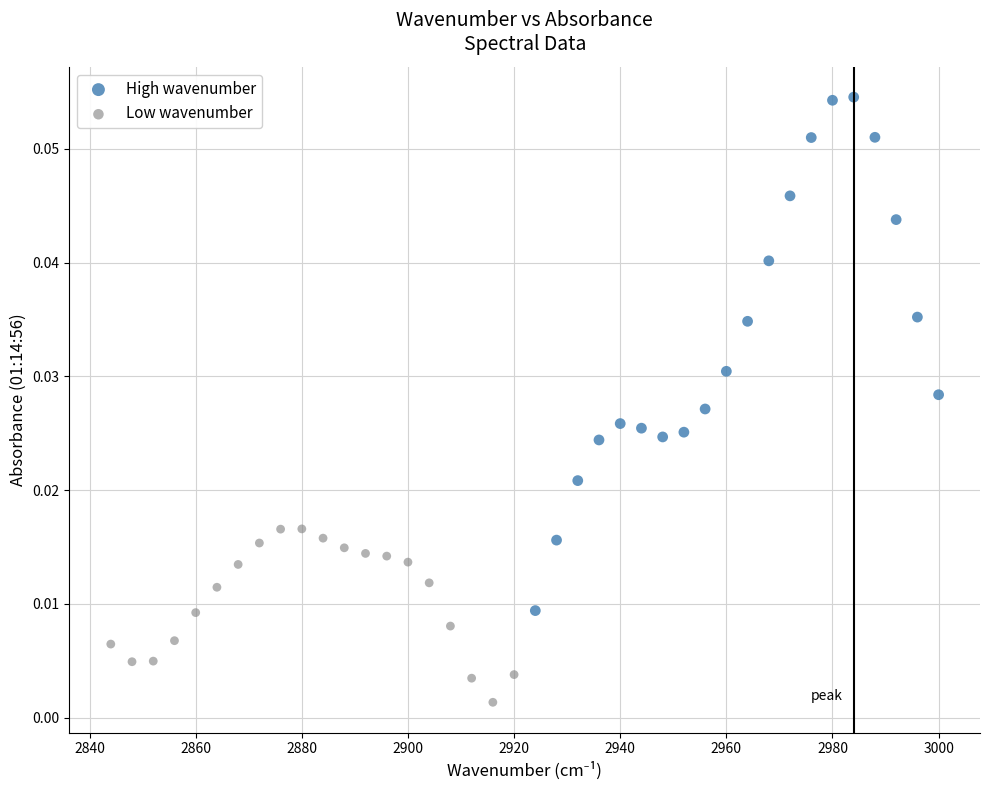

Which series has the widest spread of Y values?

High wavenumber